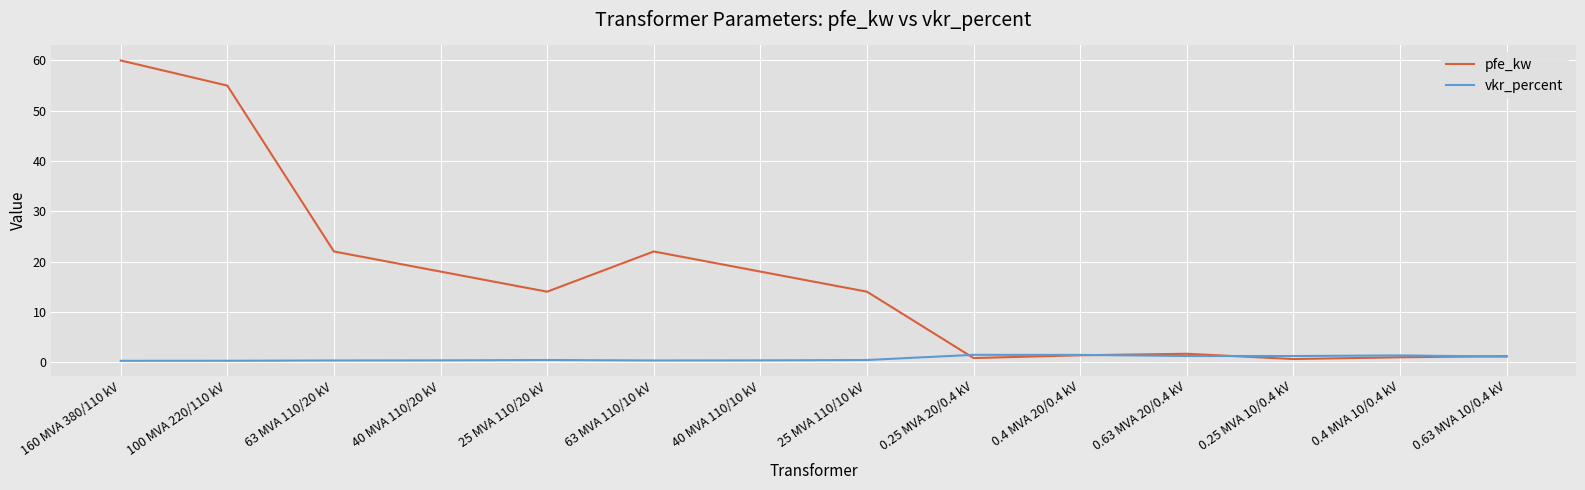

What is the difference between the second highest and second lowest values in the vkr_percent series?

1.2